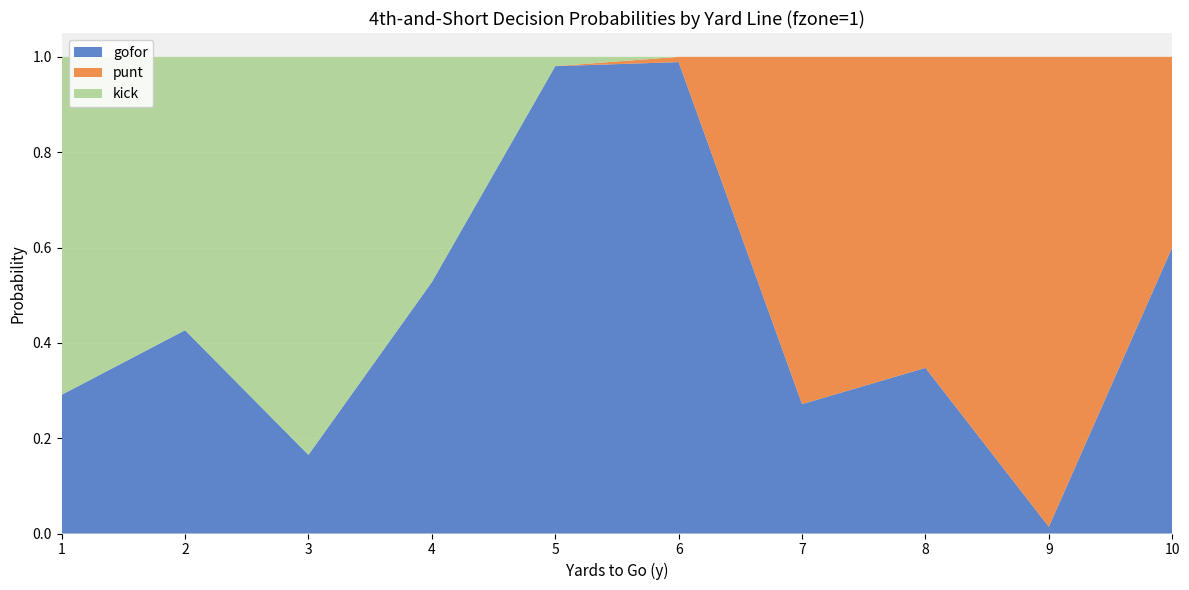

Is it true that gofor equals 0.5 at 8?

False